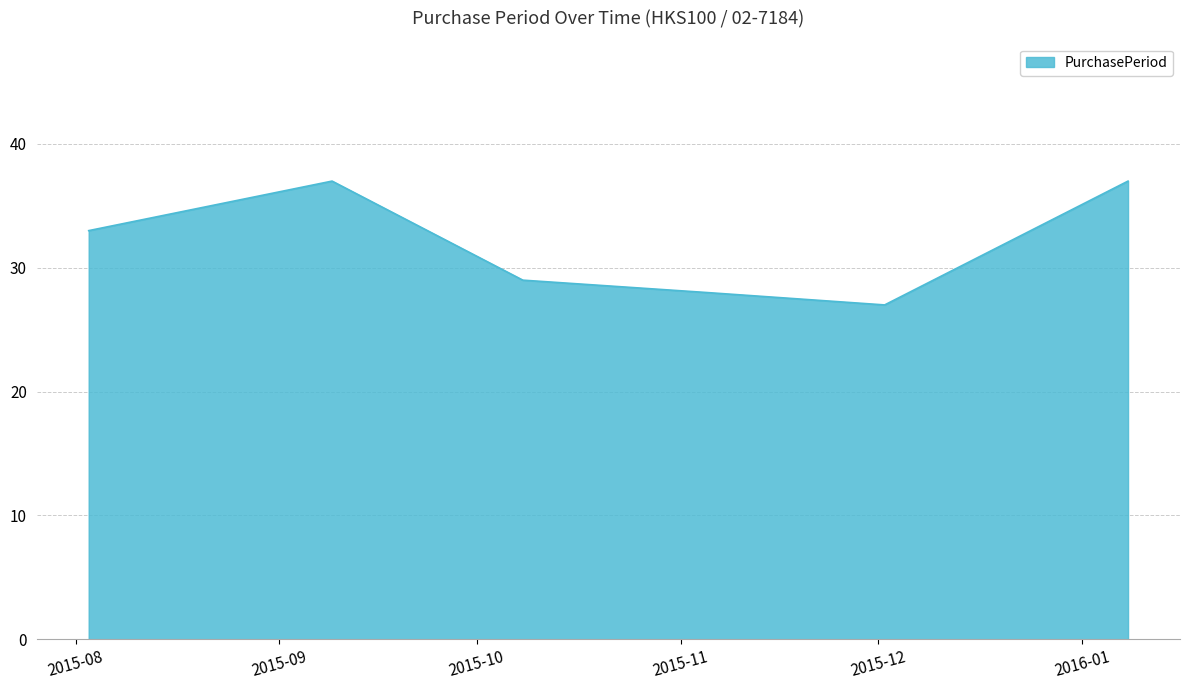

What is the maximum value shown in the chart?

37